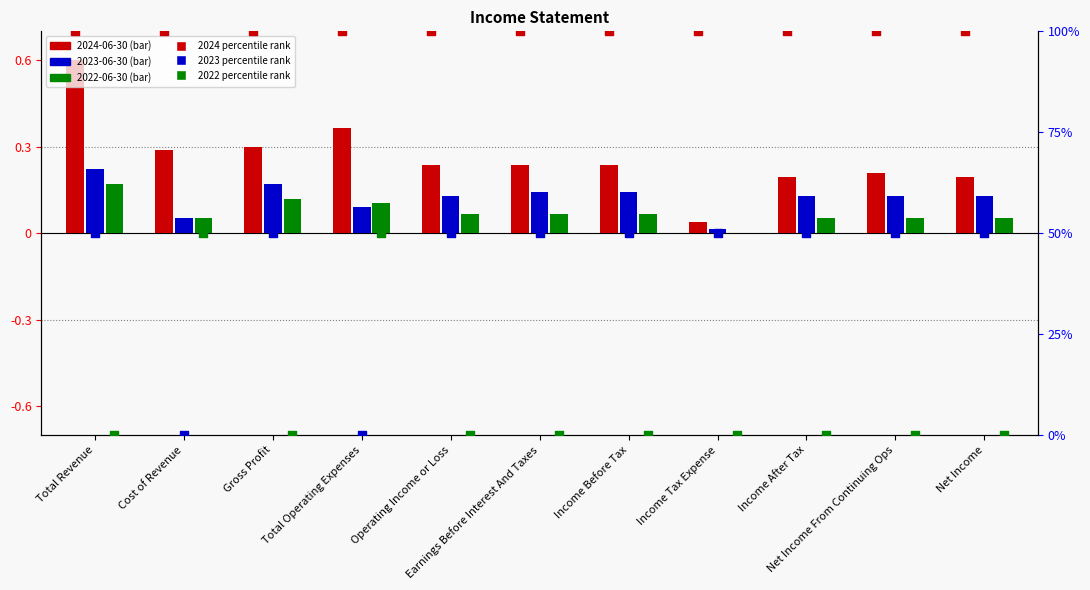

Is the value of 2022-06-30 at Net Income From Continuing Ops greater than the value of 2024-06-30 at Cost of Revenue?

No